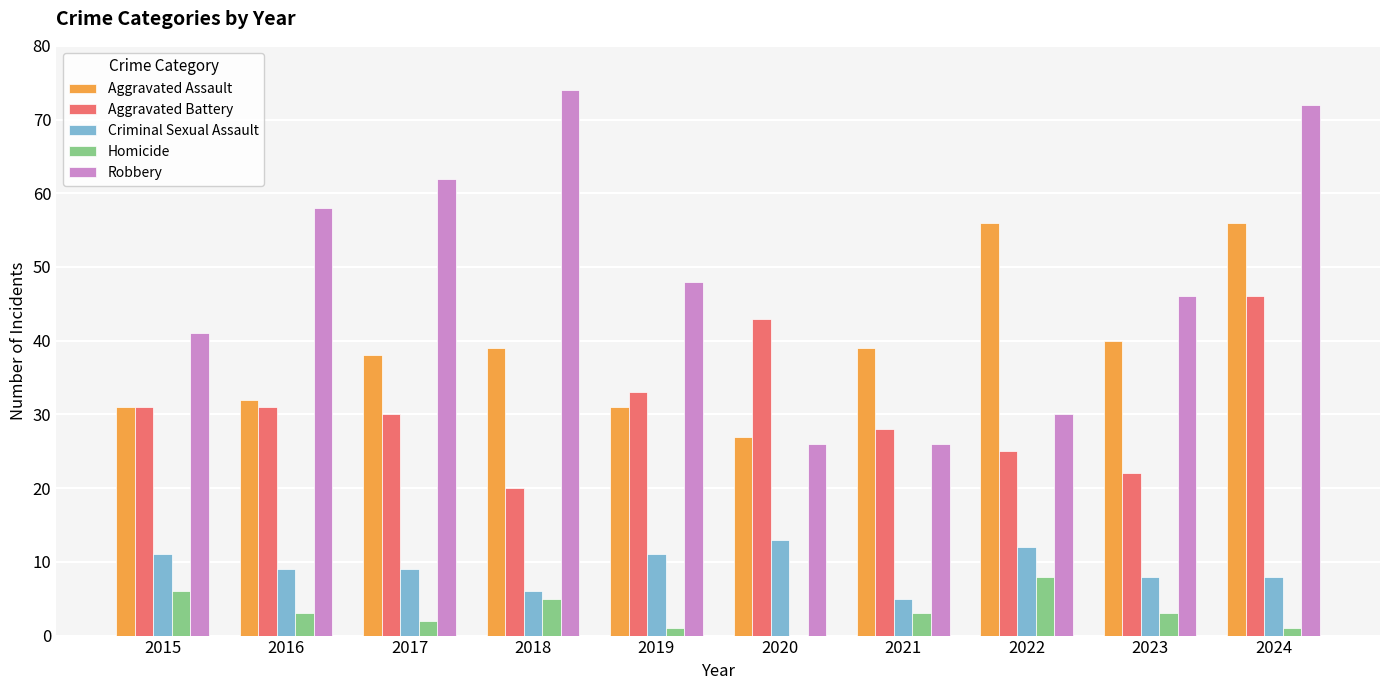

How many distinct data groups are displayed?

5